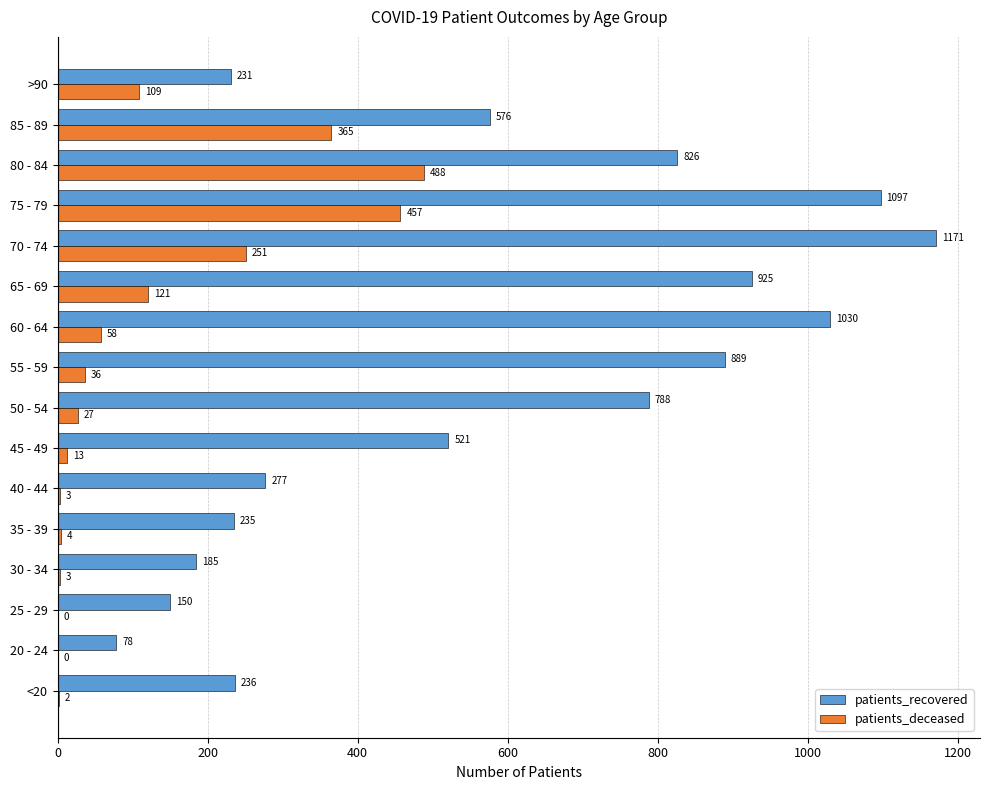

How many data points does each series have?

16